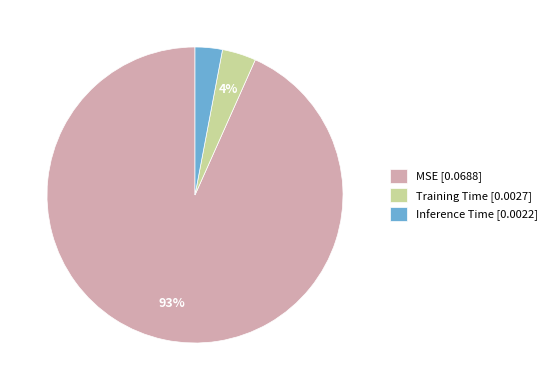

To the nearest percent, what is the average slice percentage?

33%